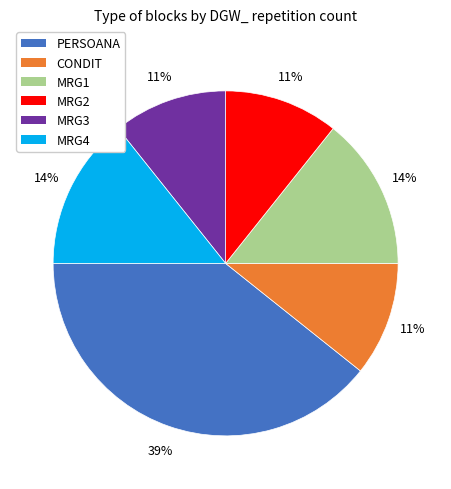

Which category has the biggest portion of the pie?

PERSOANA